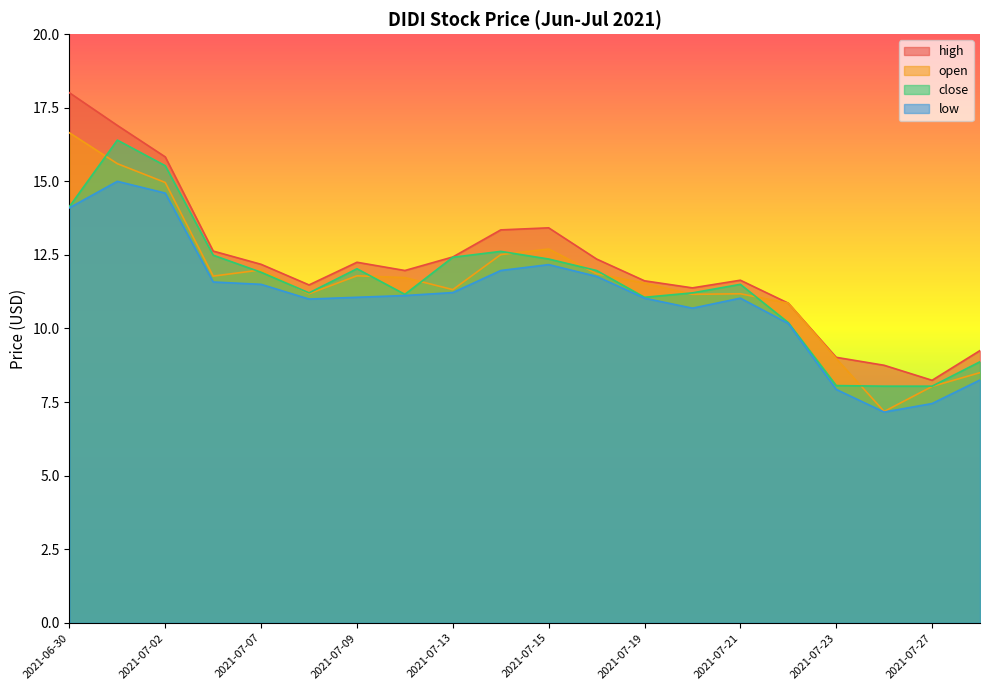

Is the value of open at 2021-07-27 greater than the value of high at 2021-07-02?

No